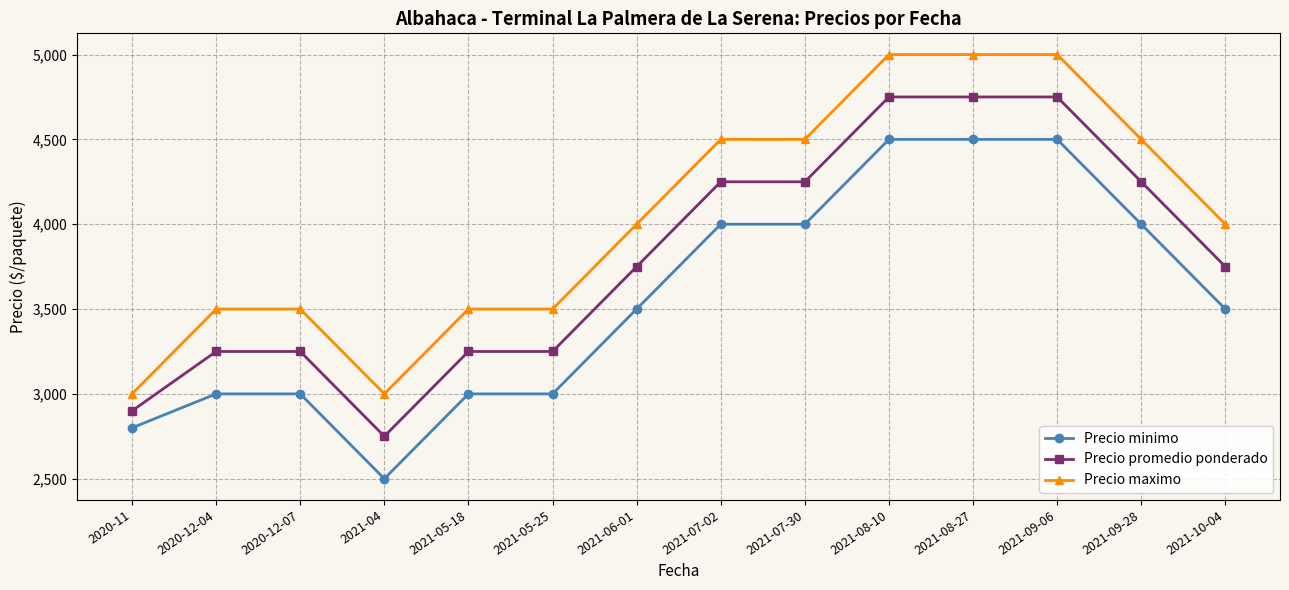

Reading right to left, extract all data points from this chart.

Precio minimo: 2021-10-04=3500	2021-09-28=4000	2021-09-06=4500	2021-08-27=4500	2021-08-10=4500	2021-07-30=4000	2021-07-02=4000	2021-06-01=3500	2021-05-25=3000	2021-05-18=3000	2021-04=2500	2020-12-07=3000	2020-12-04=3000	2020-11=2800
Precio promedio ponderado: 2021-10-04=3750	2021-09-28=4250	2021-09-06=4750	2021-08-27=4750	2021-08-10=4750	2021-07-30=4250	2021-07-02=4250	2021-06-01=3750	2021-05-25=3250	2021-05-18=3250	2021-04=2750	2020-12-07=3250	2020-12-04=3250	2020-11=2900
Precio maximo: 2021-10-04=4000	2021-09-28=4500	2021-09-06=5000	2021-08-27=5000	2021-08-10=5000	2021-07-30=4500	2021-07-02=4500	2021-06-01=4000	2021-05-25=3500	2021-05-18=3500	2021-04=3000	2020-12-07=3500	2020-12-04=3500	2020-11=3000